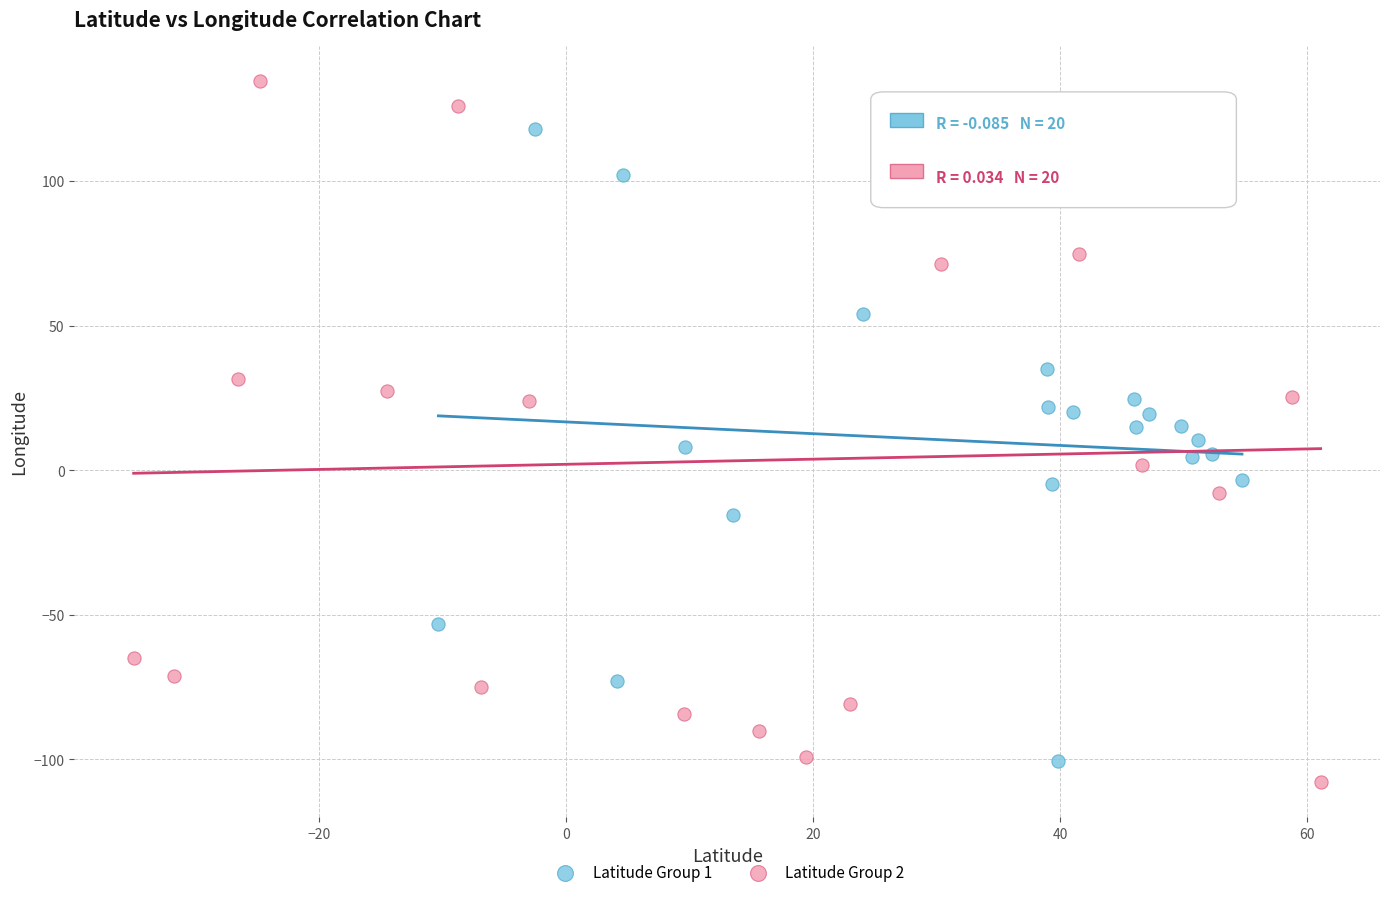

Which series has the widest spread of Y values?

Latitude Group 2